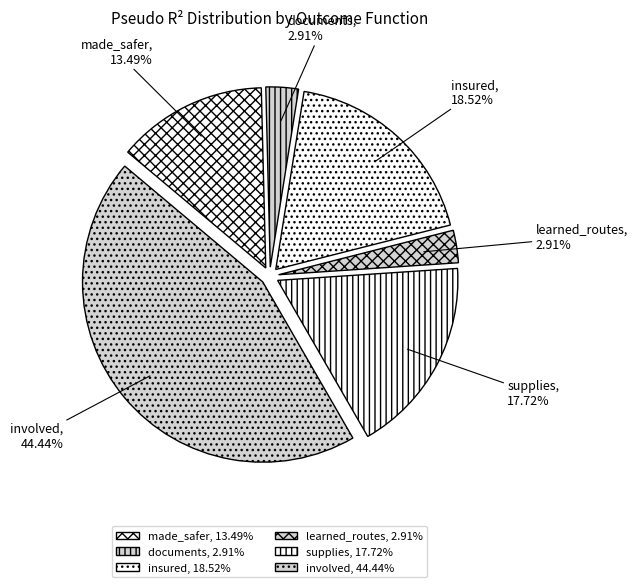

Is it true that involved is 32% of the pie?

False